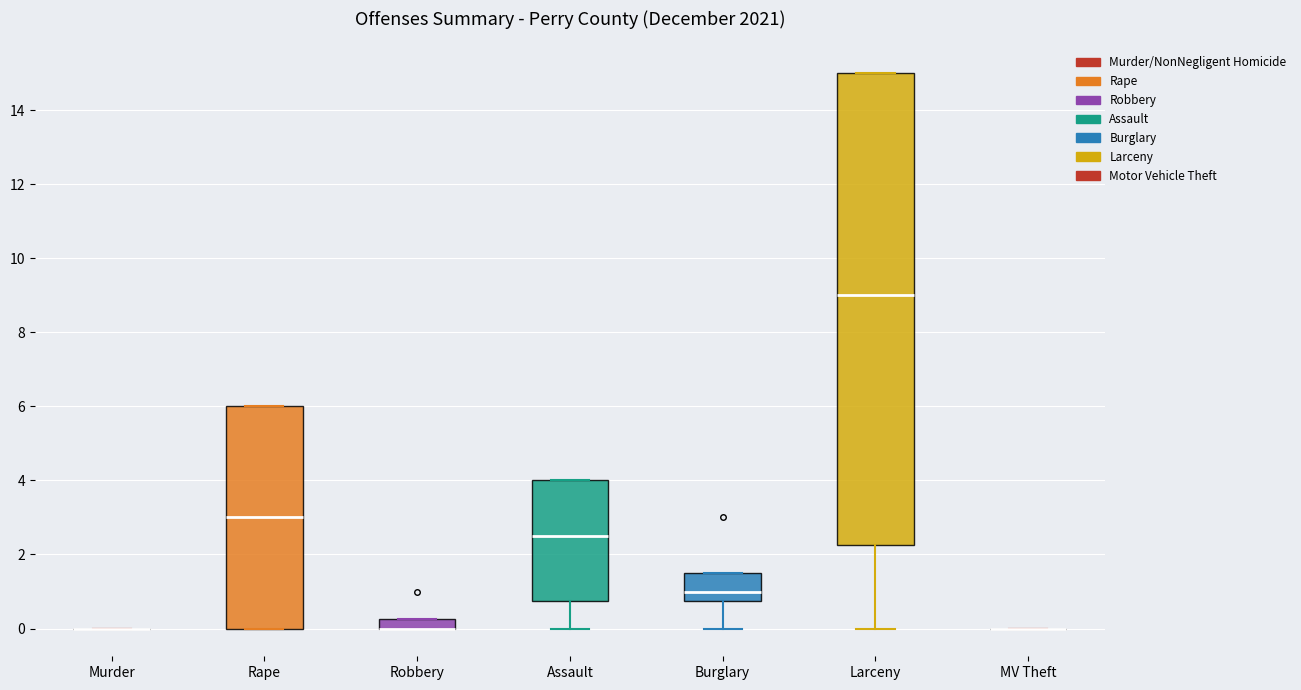

Which box is the tallest, from its lower edge to its upper edge?

Larceny